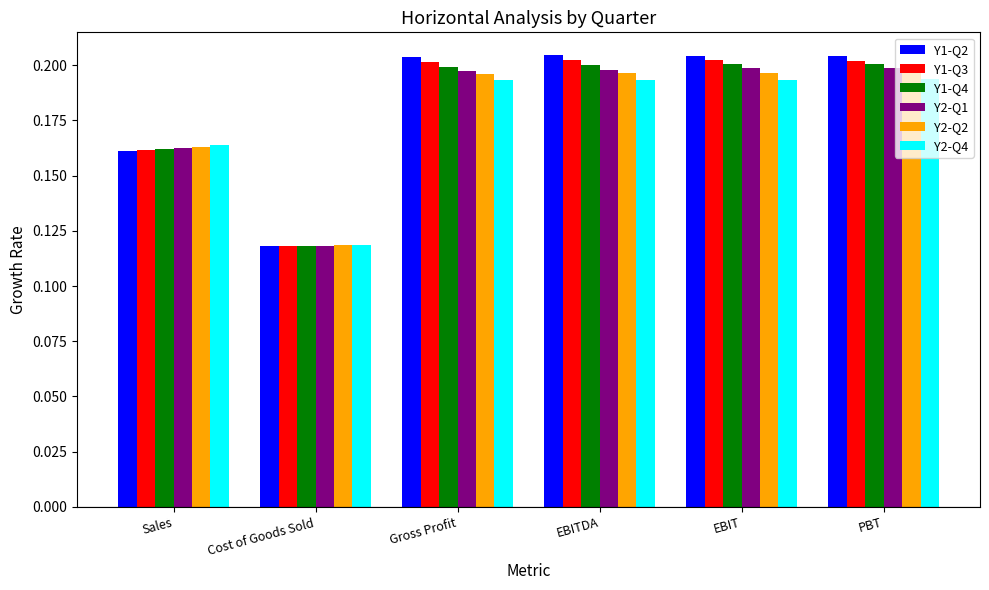

At which label does Y1-Q3 reach its minimum?

Cost of Goods Sold